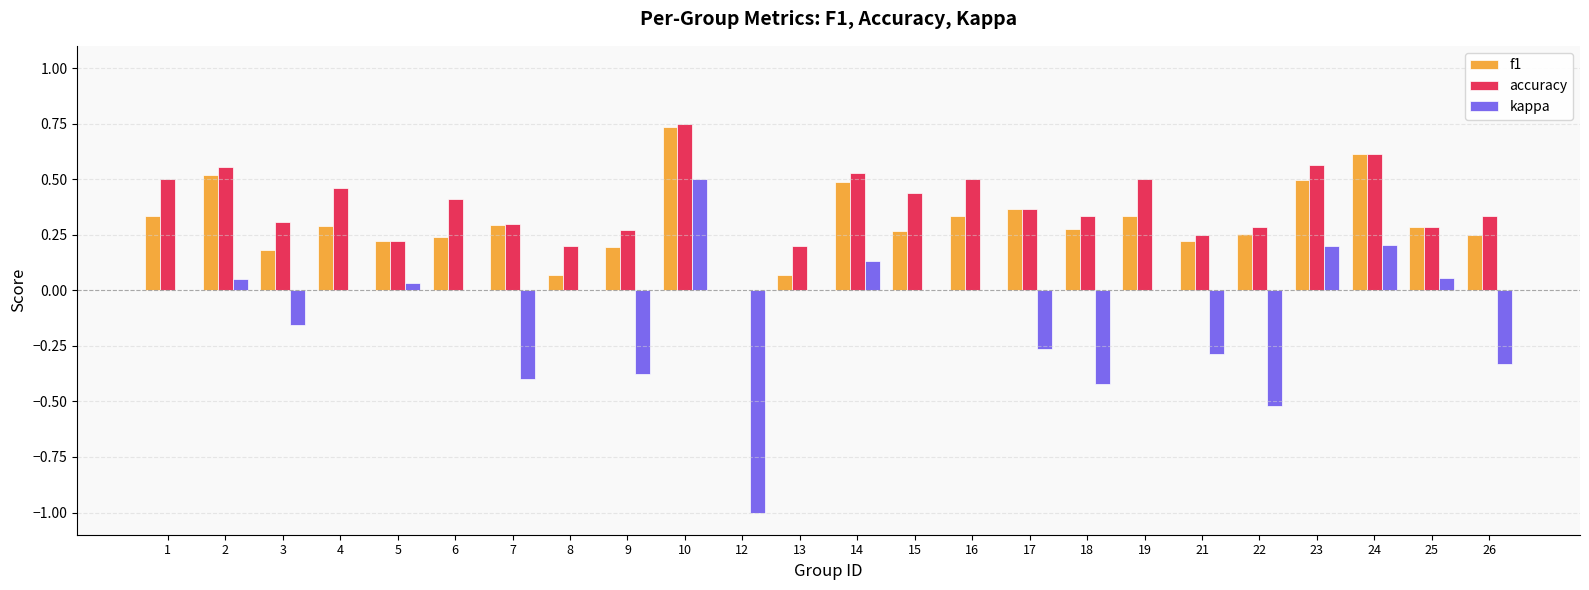

The accuracy series shows 0.6 at 2. True or false?

True